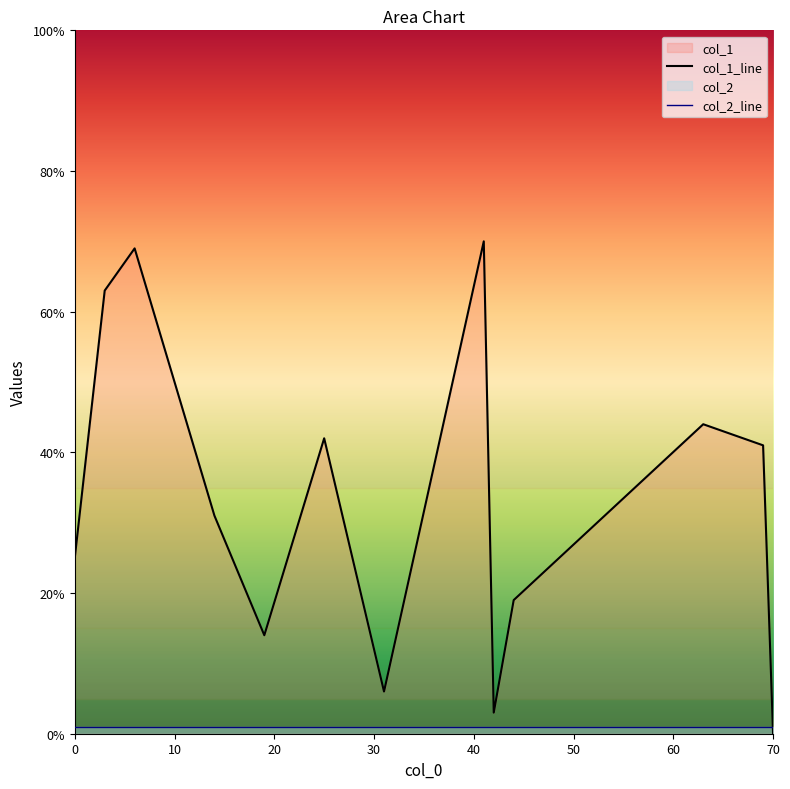

Which series has the largest total across all categories?

col_1_line